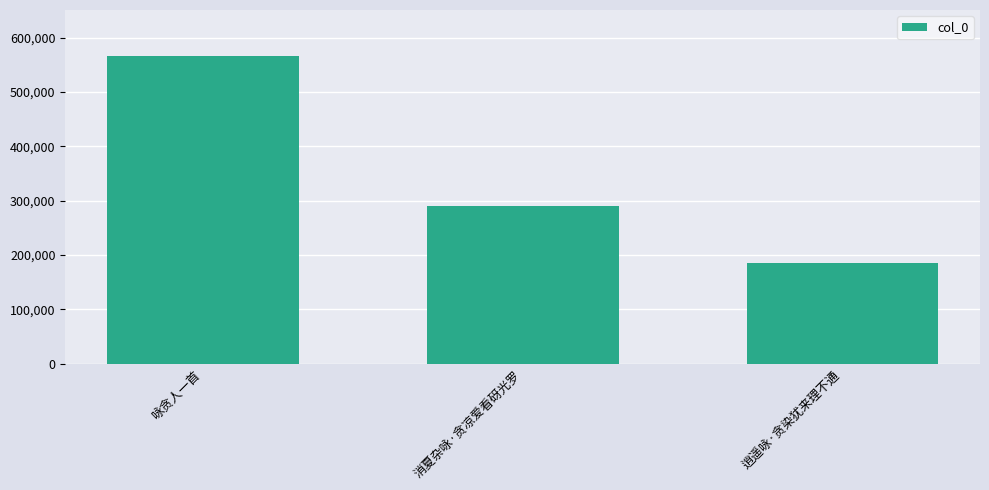

Reading left to right, transcribe all the data shown in this chart.

咏贪人一首=566210	消夏杂咏·贪凉爱看砑光罗=289605	逍遥咏·贪染犹来理不通=186044